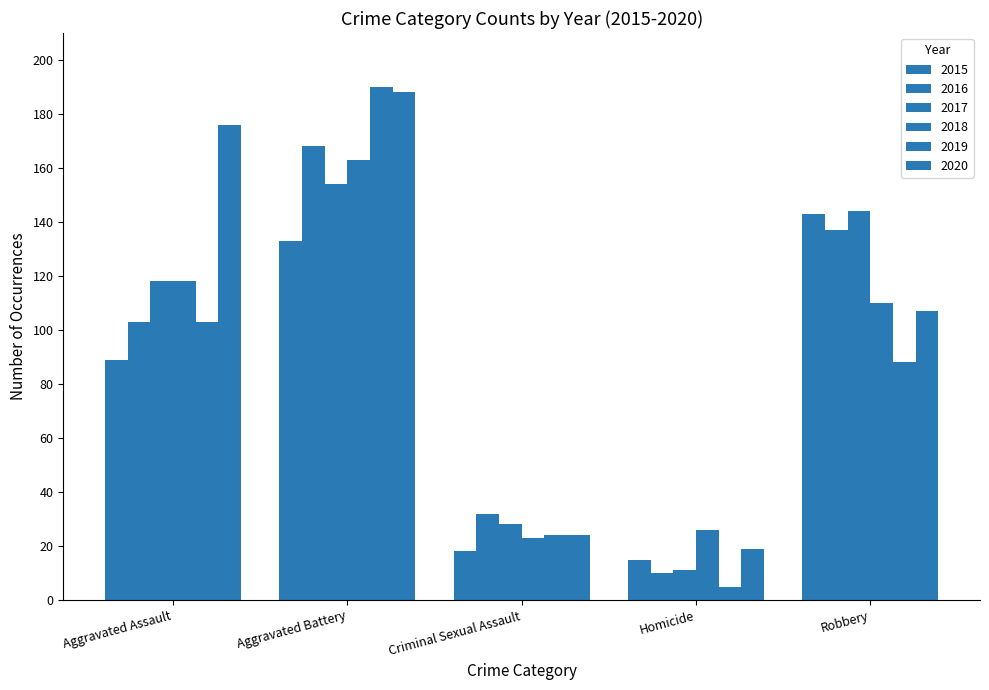

What is the value of the 2017 bar at the 1st from the left?

118